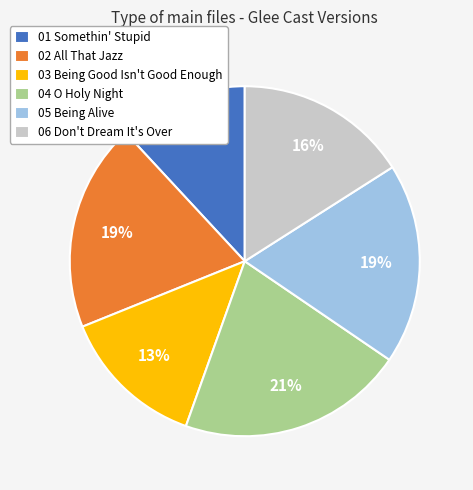

To the nearest percent, what percentage of the pie is 05 Being Alive?

19%